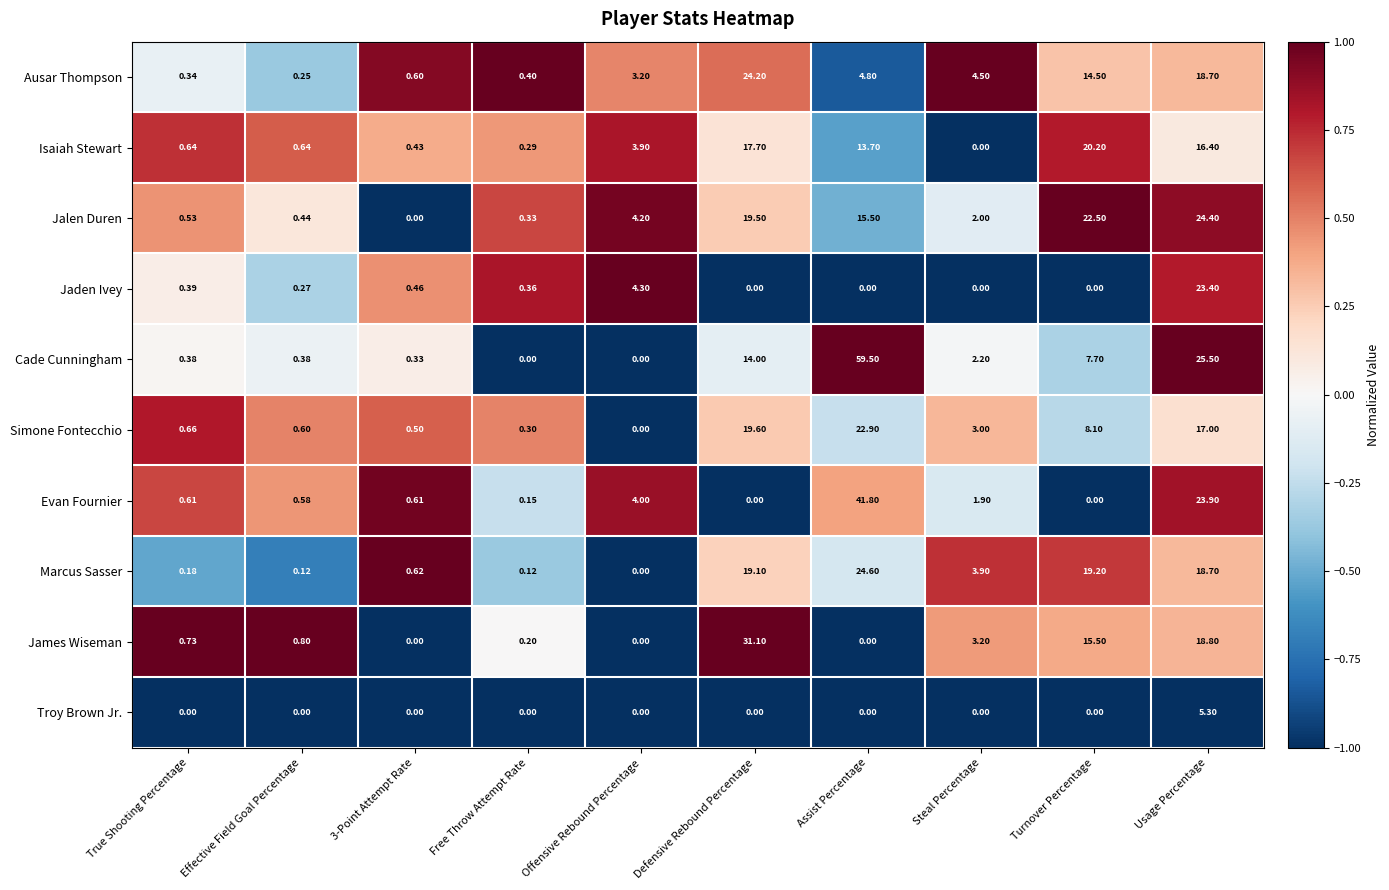

Between Offensive Rebound Percentage and Steal Percentage, which series saw the biggest shift?

Jaden Ivey